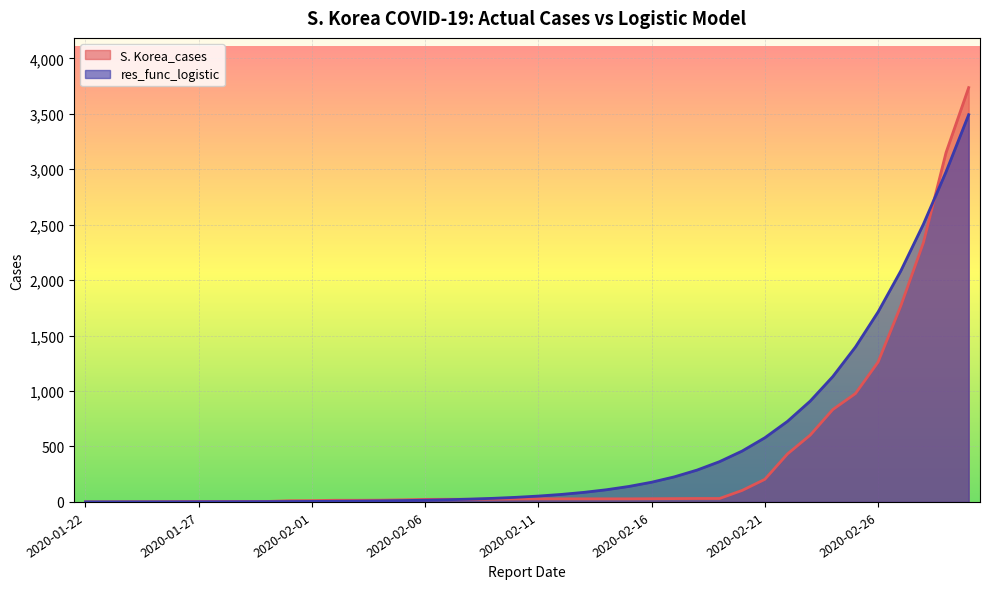

List the series in order of their overall mean, lowest first.

S. Korea_cases, res_func_logistic